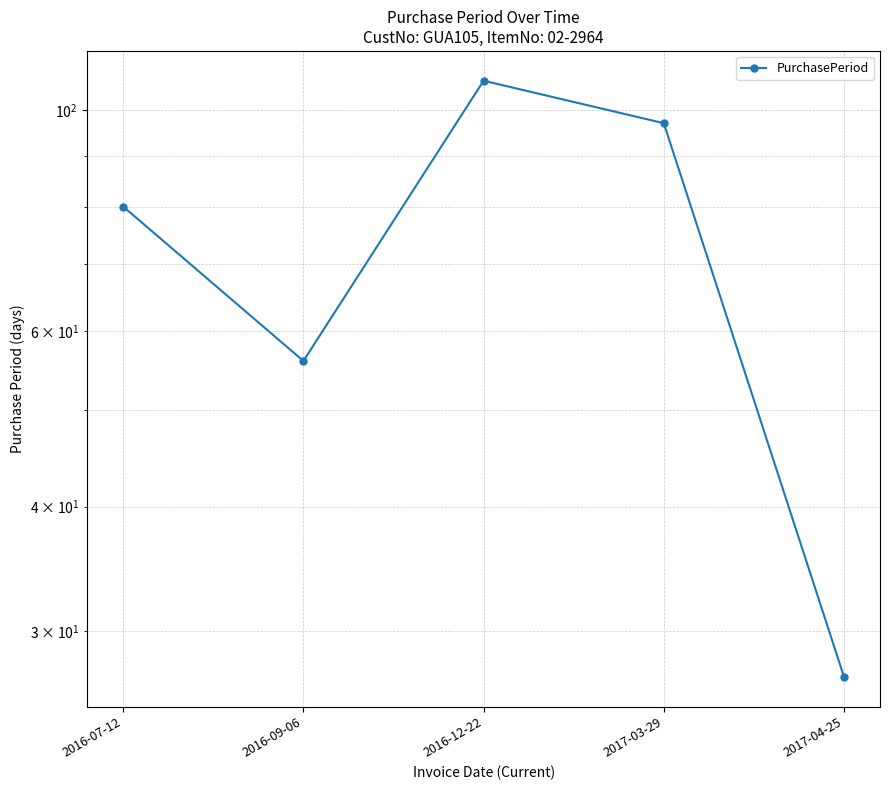

How many interior local valleys (lower than both neighbors) does the data have?

1